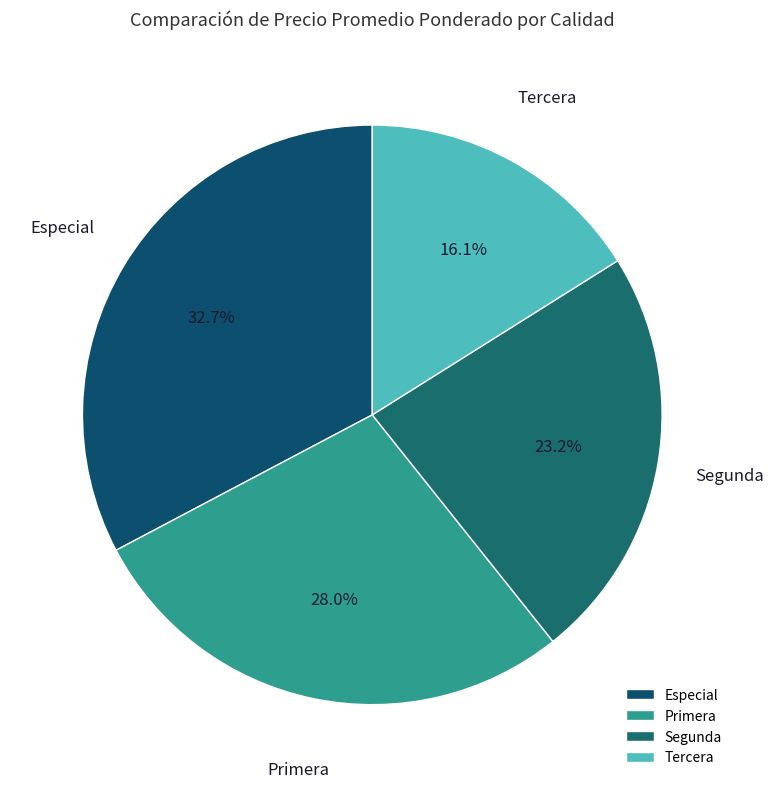

What is the ratio of the value at Primera to the value at Especial?

0.9